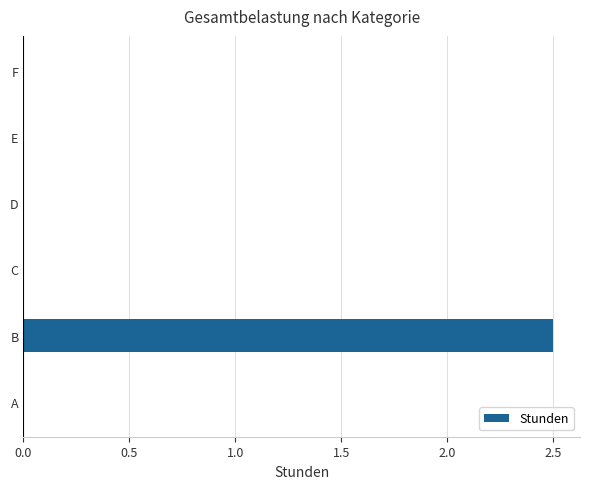

What is the change in value from B to D?

-2.5